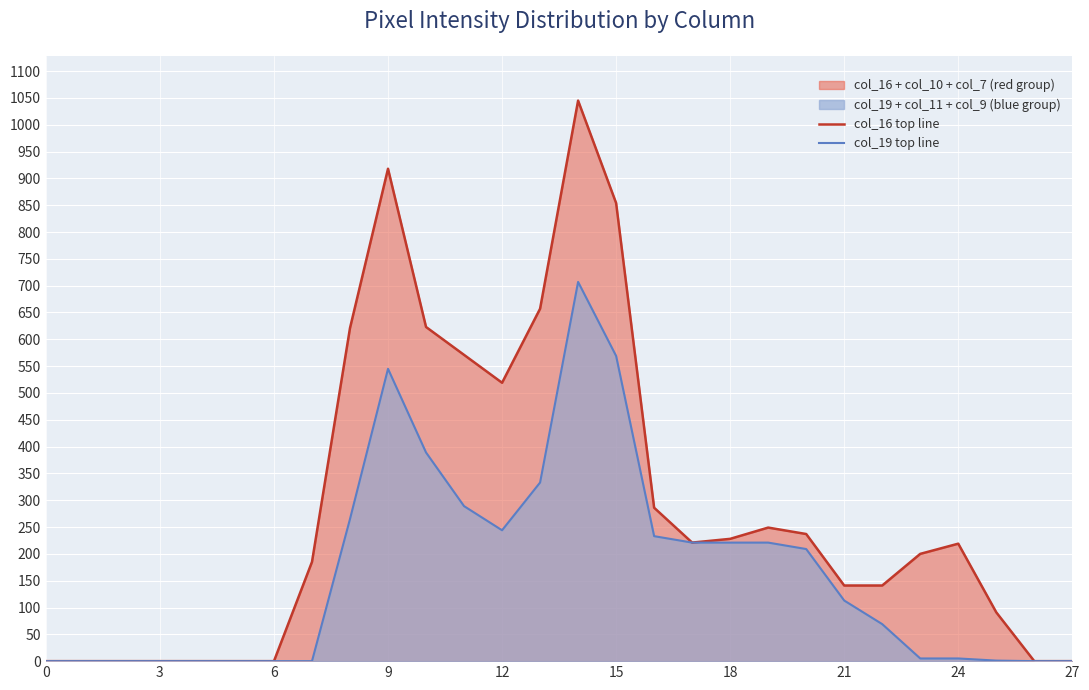

True or false: col_16 top line and col_19 top line intersect in this chart.

False